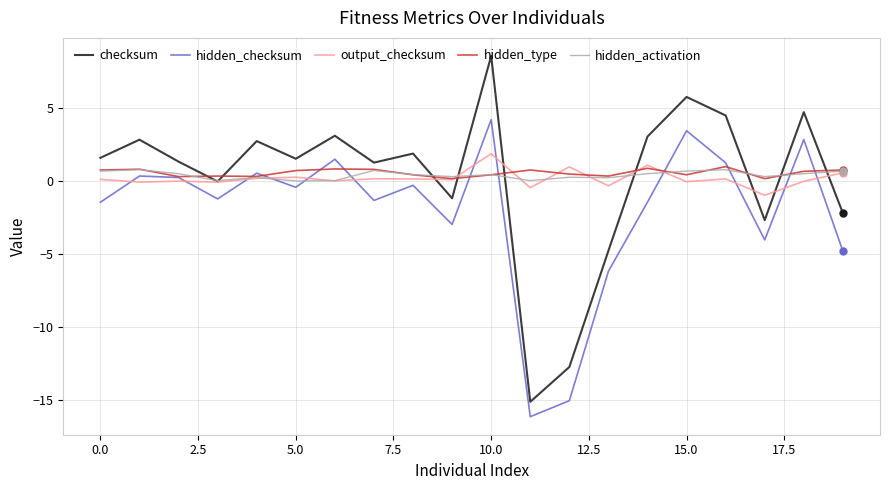

Which series has the widest spread of values?

checksum